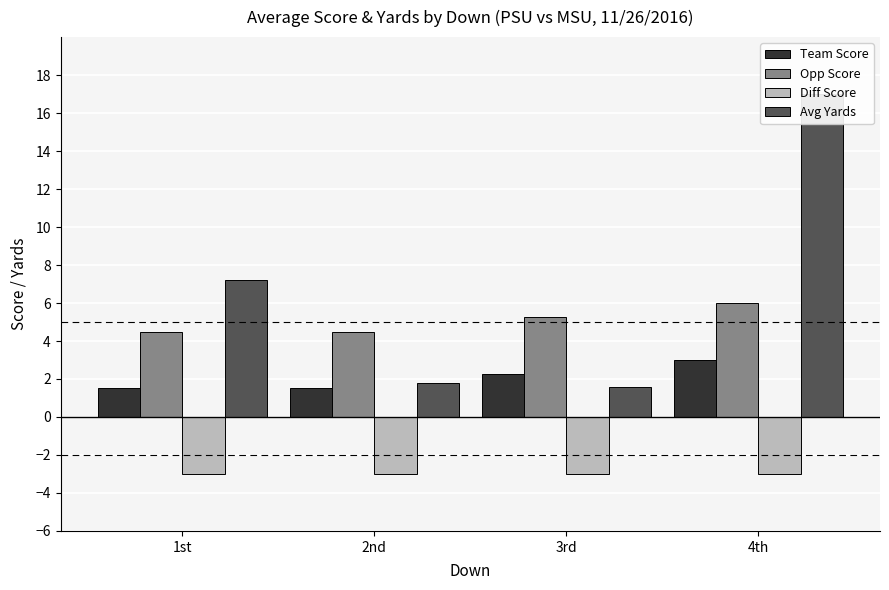

Where is Avg Yards nearest to the value 9?

1st